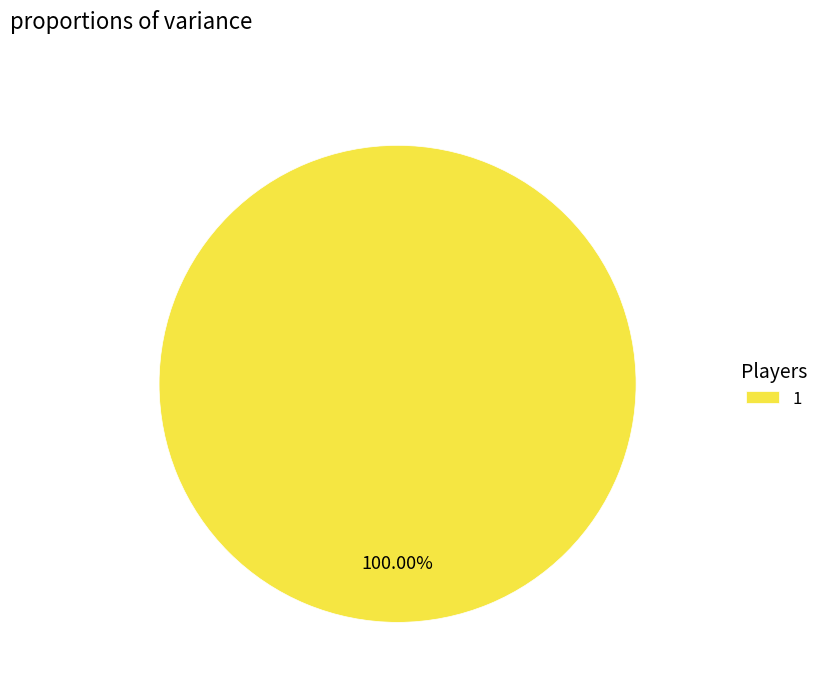

Which slice represents more than half of the pie?

1